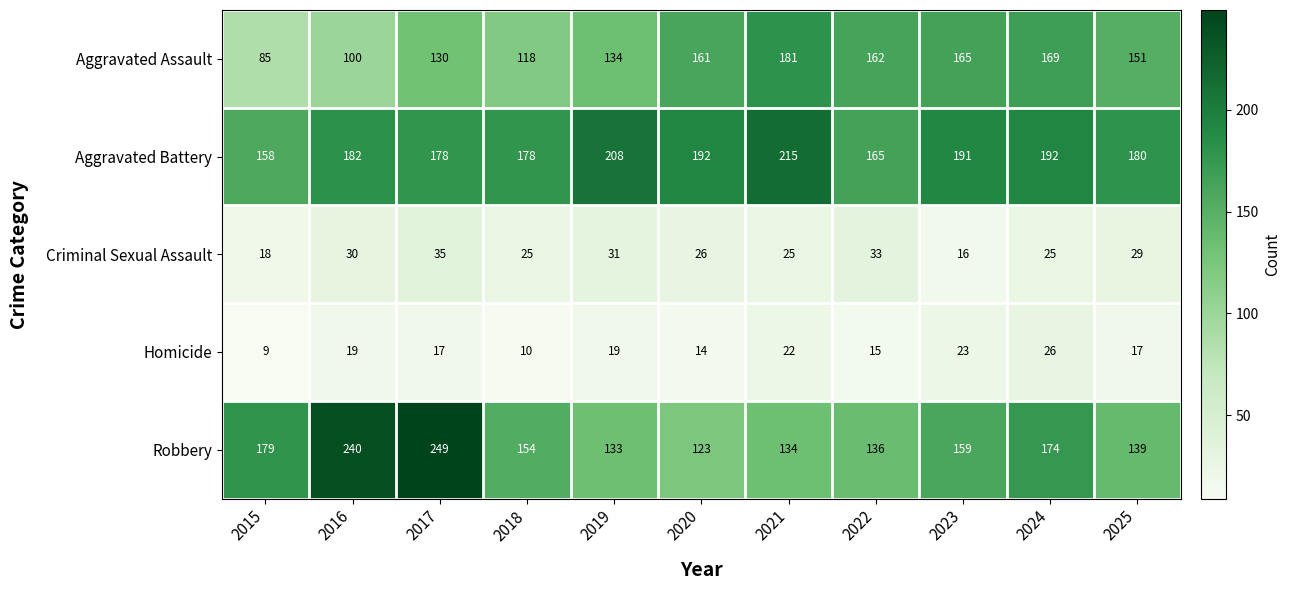

Rank the series by their maximum value, from highest to lowest.

Robbery, Aggravated Battery, Aggravated Assault, Criminal Sexual Assault, Homicide